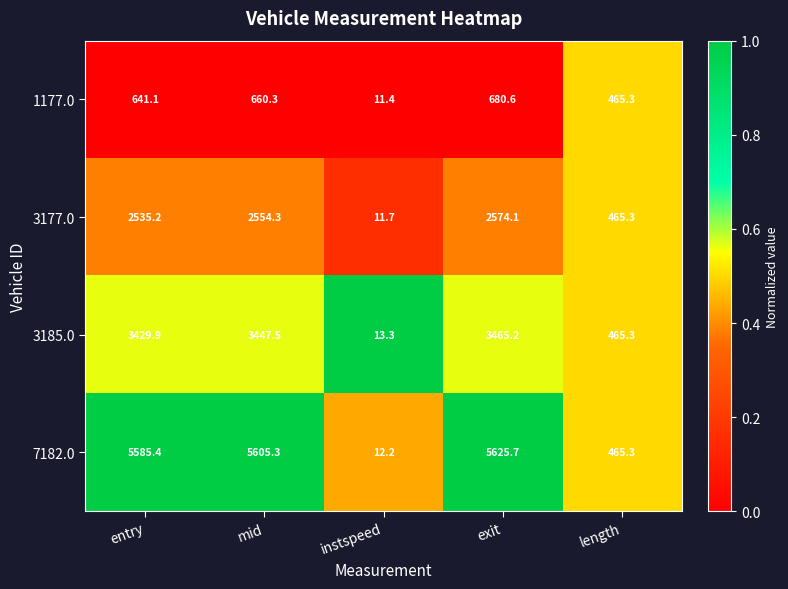

Rank the series at exit from lowest to highest value.

1177.0, 3177.0, 3185.0, 7182.0